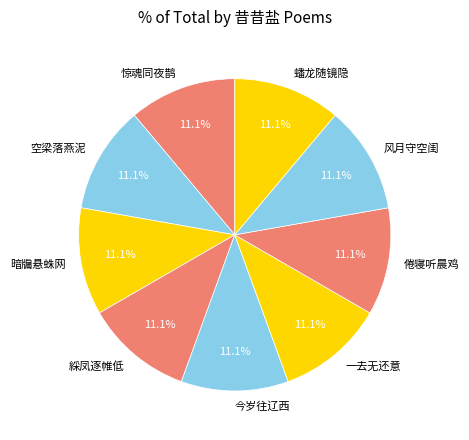

To the nearest percent, what is the combined percentage of 綵凤逐帷低 and 惊魂同夜鹊?

22%